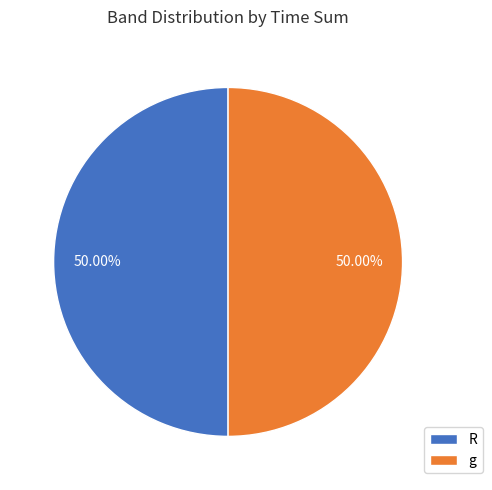

Approximately how many times larger is the value at R compared to g?

1.0